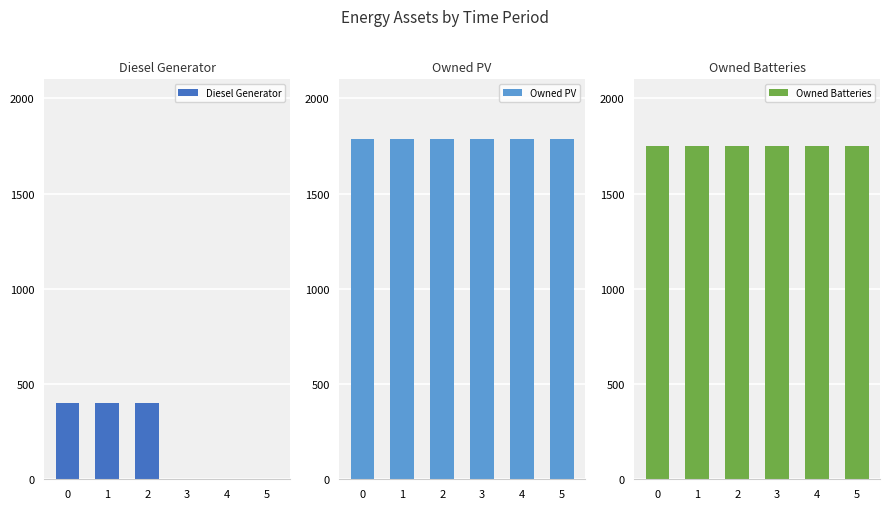

Between 5 and 3, which is larger?

5